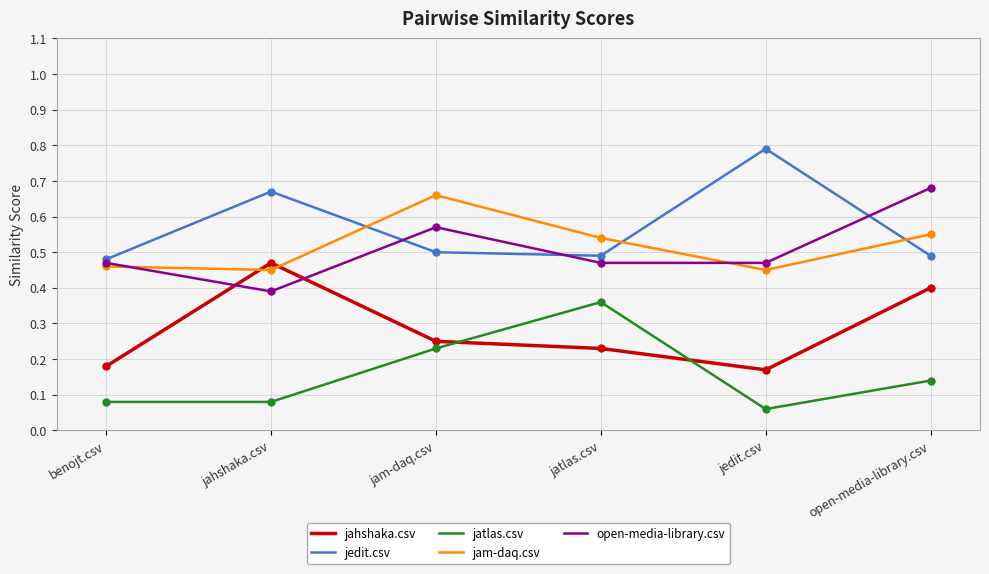

True or false: jatlas.csv has more than 2 points higher than both neighbors.

False